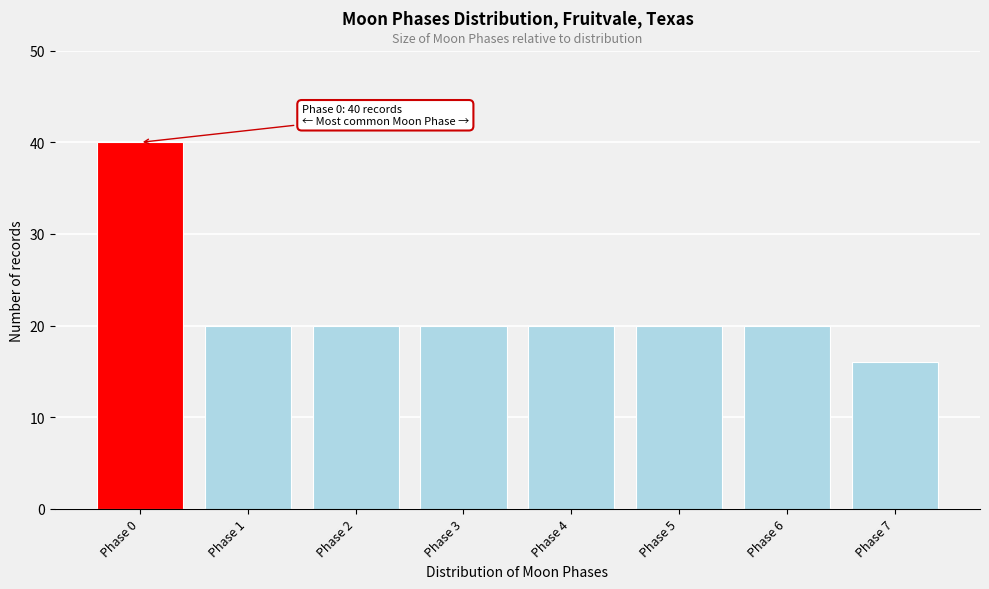

Reading left to right, list all the values displayed in this chart.

40	20	20	20	20	20	20	16